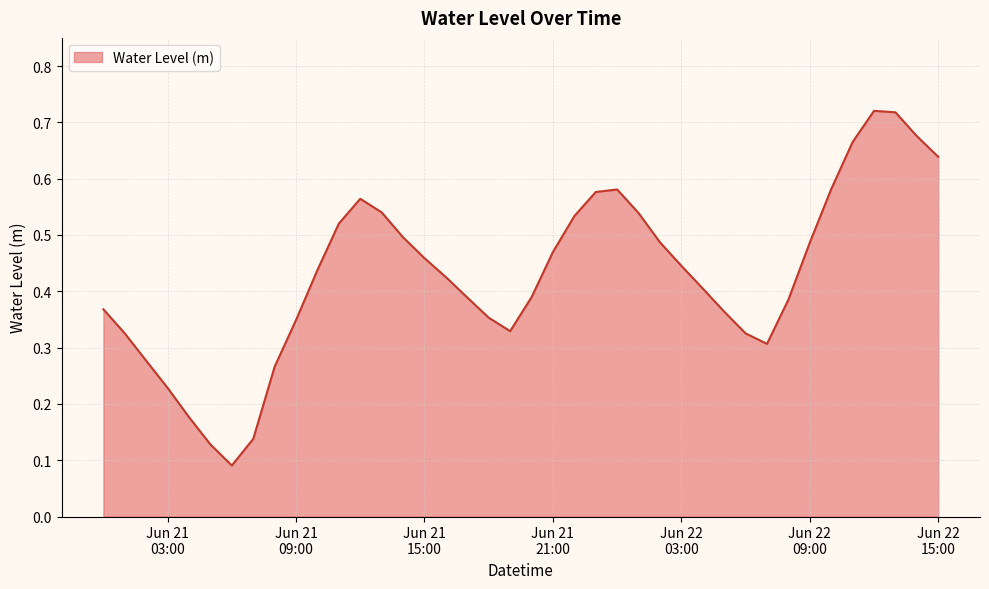

At which category does the chart reach its peak across all series?

2023-06-22 12:00:00